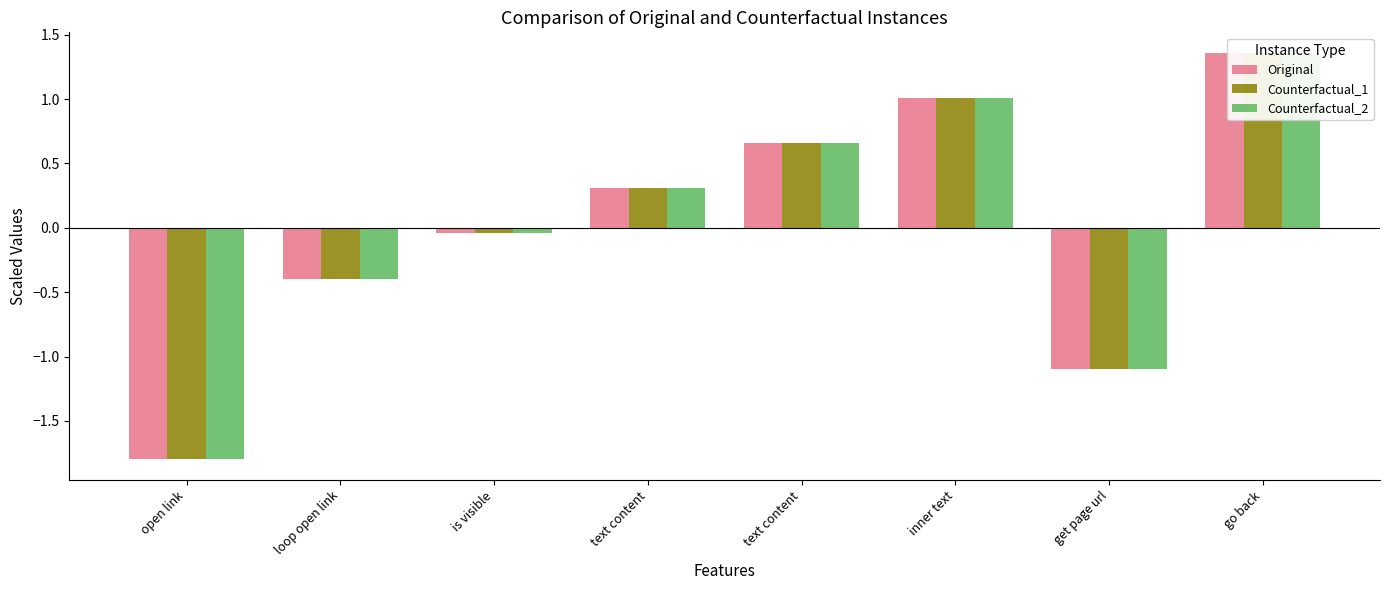

At how many categories does at least one series exceed -1?

6